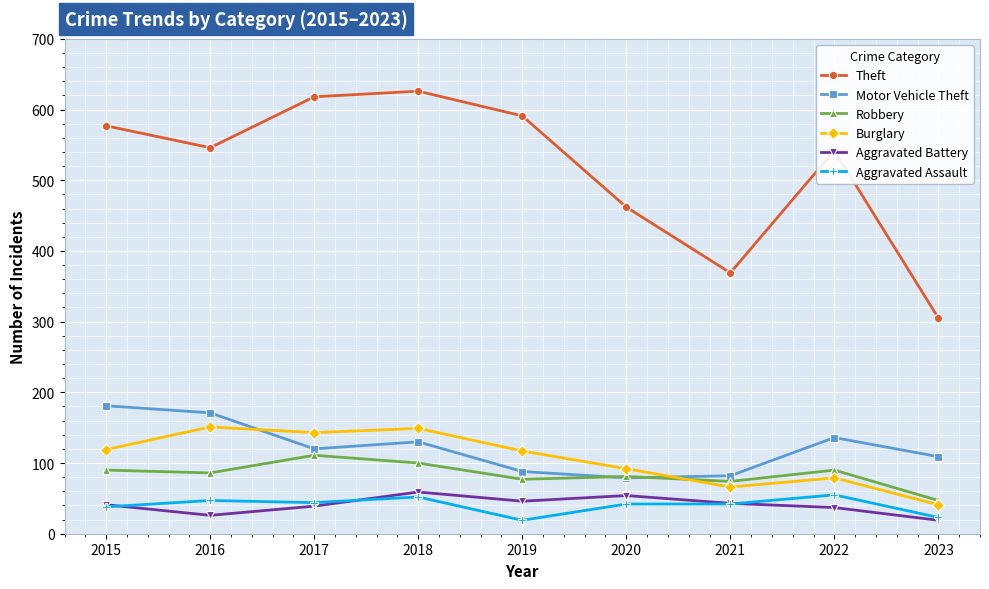

Is it true that Burglary equals 99 at 2016?

False